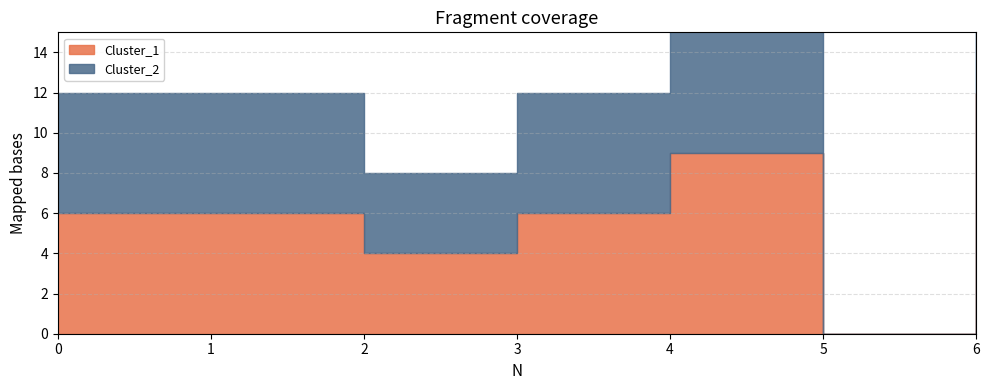

At 1, list the series in order from smallest to largest.

Cluster_1, Cluster_2